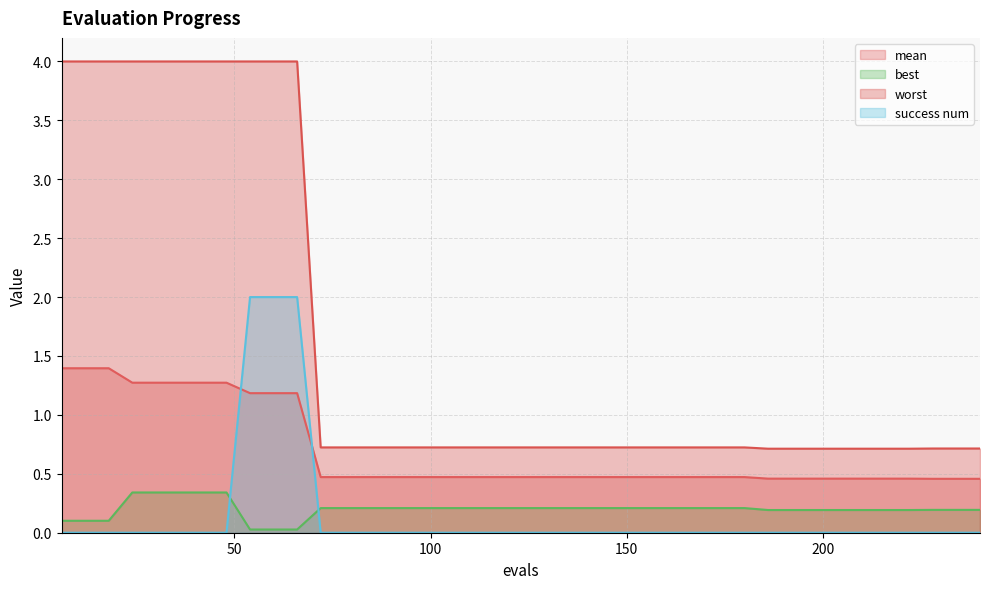

Which series has the largest range (max minus min)?

worst